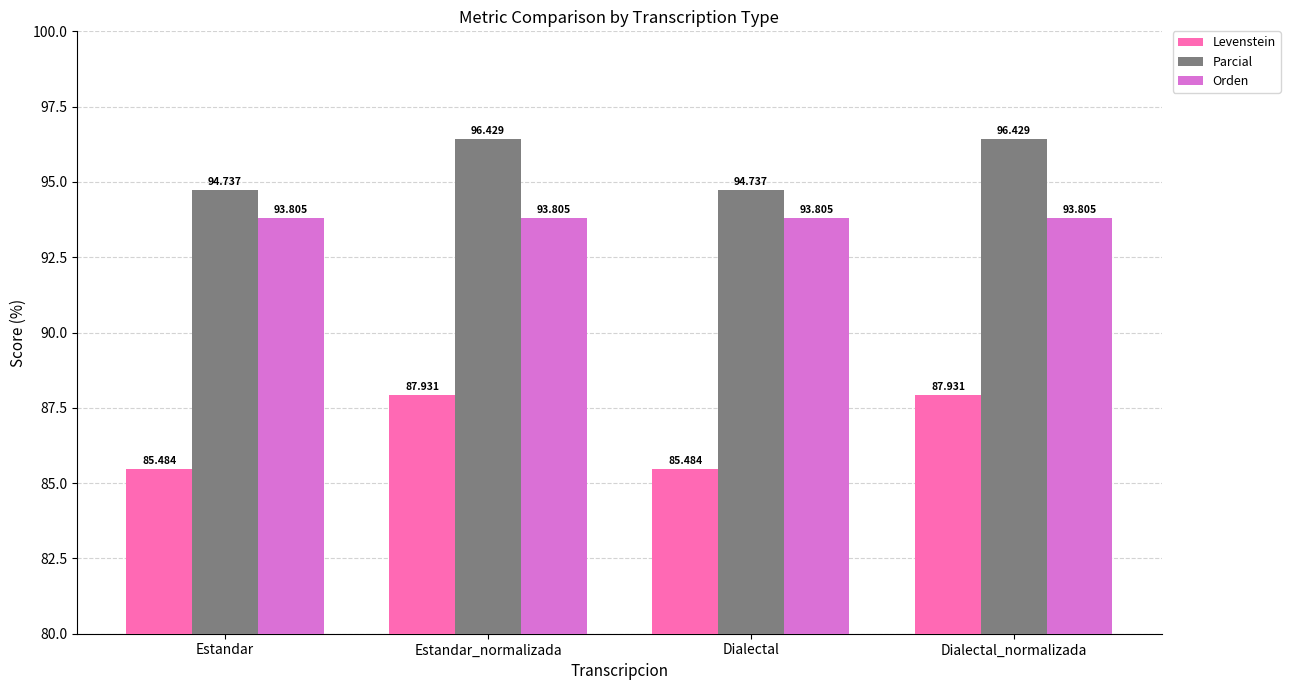

What are all the series names shown in the legend?

Levenstein, Parcial, Orden